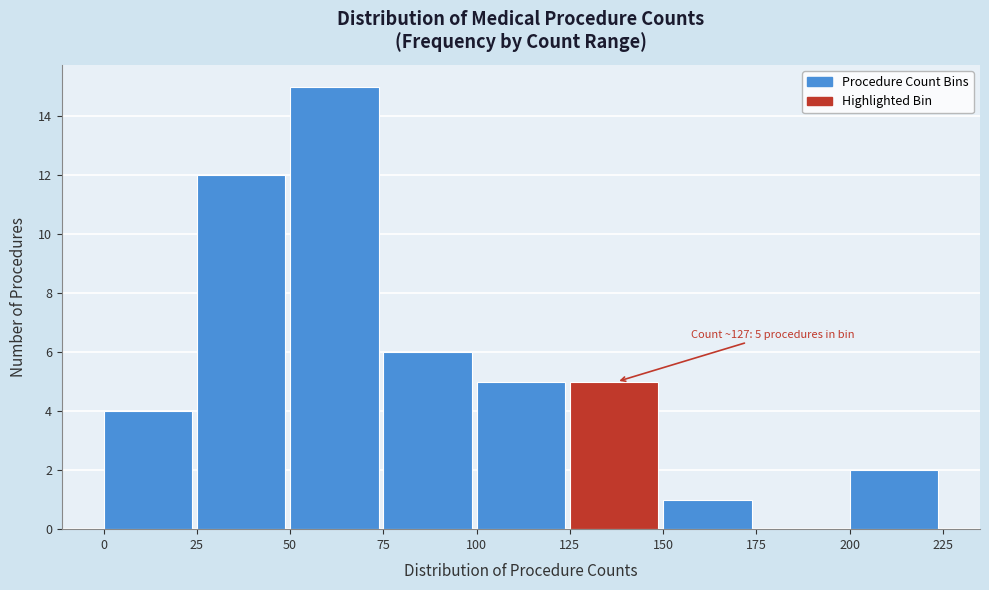

Over which range of the x-axis is the bar tallest?

50 to 75